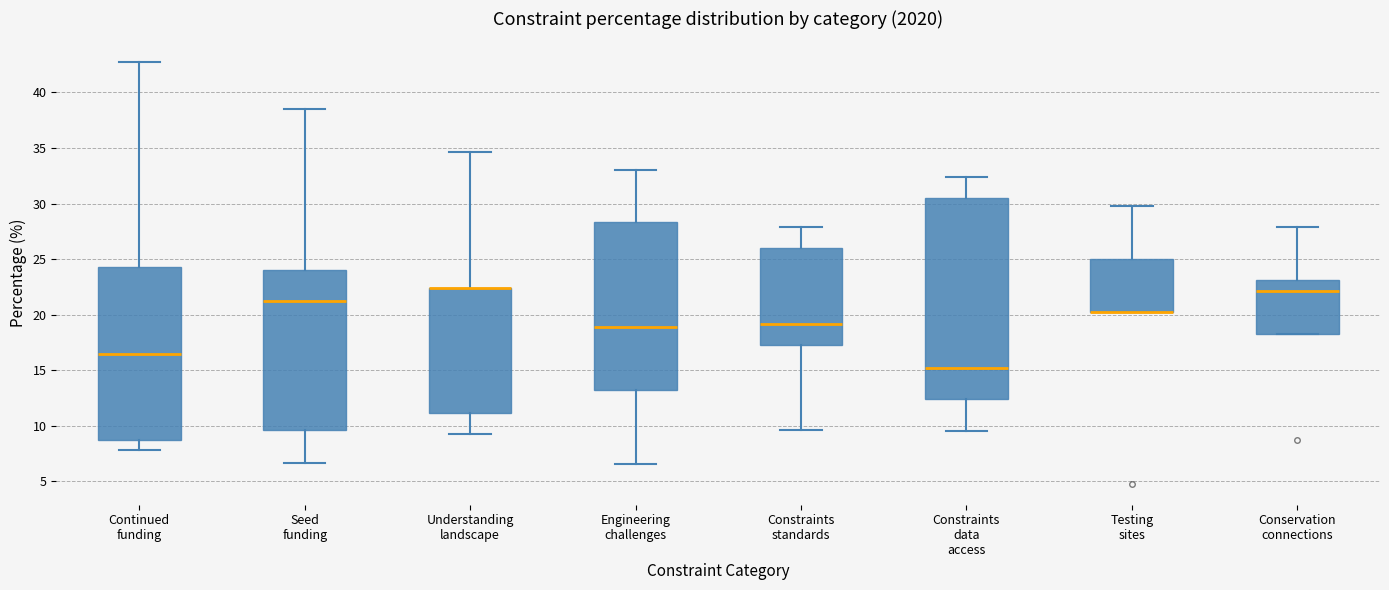

Reading left to right, read every box against the y-axis: the position of its median line, the range the box covers, and the ends of its whiskers. The values are not printed on the chart, so give them approximately, as read against the axis.

Continued funding: median 16.5, box 8.5 to 24.5, whiskers 8.0 to 42.5
Seed funding: median 21.0, box 9.5 to 24.0, whiskers 6.5 to 38.5
Understanding landscape: median 22.5 (drawn on the box's upper edge), box 11.0 to 22.5, whiskers 9.5 to 34.5
Engineering challenges: median 19.0, box 13.0 to 28.5, whiskers 6.5 to 33.0
Constraints standards: median 19.0, box 17.5 to 26.0, whiskers 9.5 to 28.0
Constraints data access: median 15.0, box 12.5 to 30.5, whiskers 9.5 to 32.5
Testing sites: median 20.0 (drawn on the box's lower edge), box 20.0 to 25.0, whiskers 20.0 to 30.0
Conservation connections: median 22.0, box 18.5 to 23.0, whiskers 18.5 to 28.0